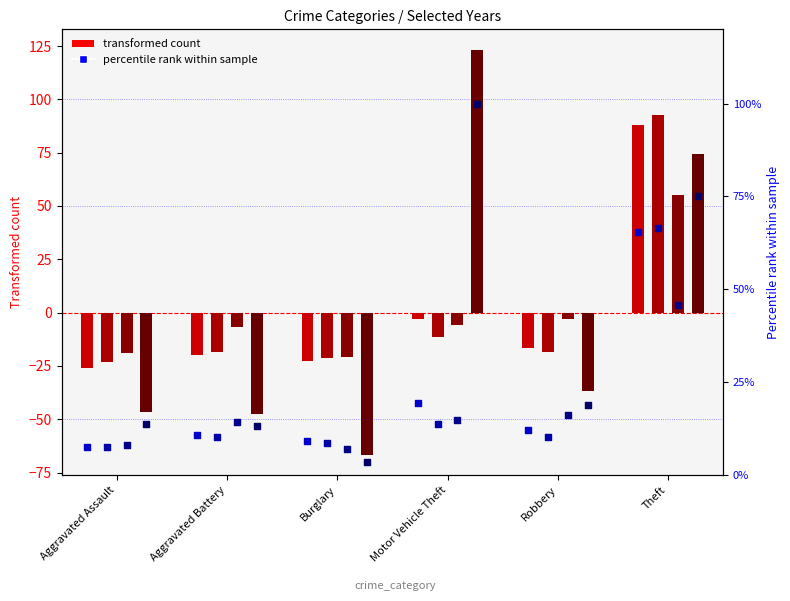

At which category is the sum across all series the highest?

Theft